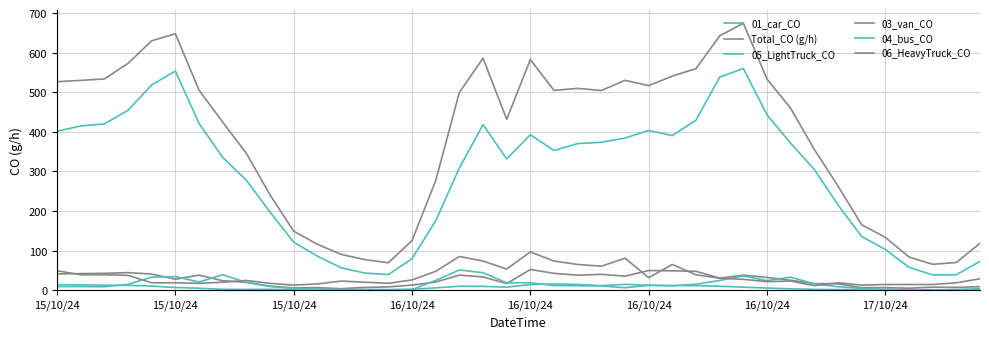

What is the sum of all 04_bus_CO values?

604.9